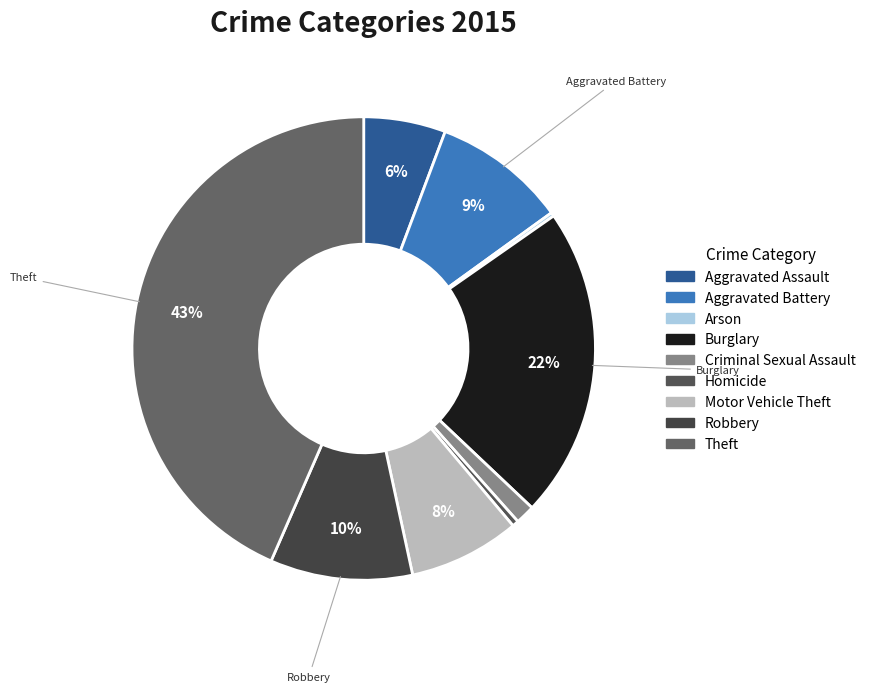

Which slice is the largest?

Theft